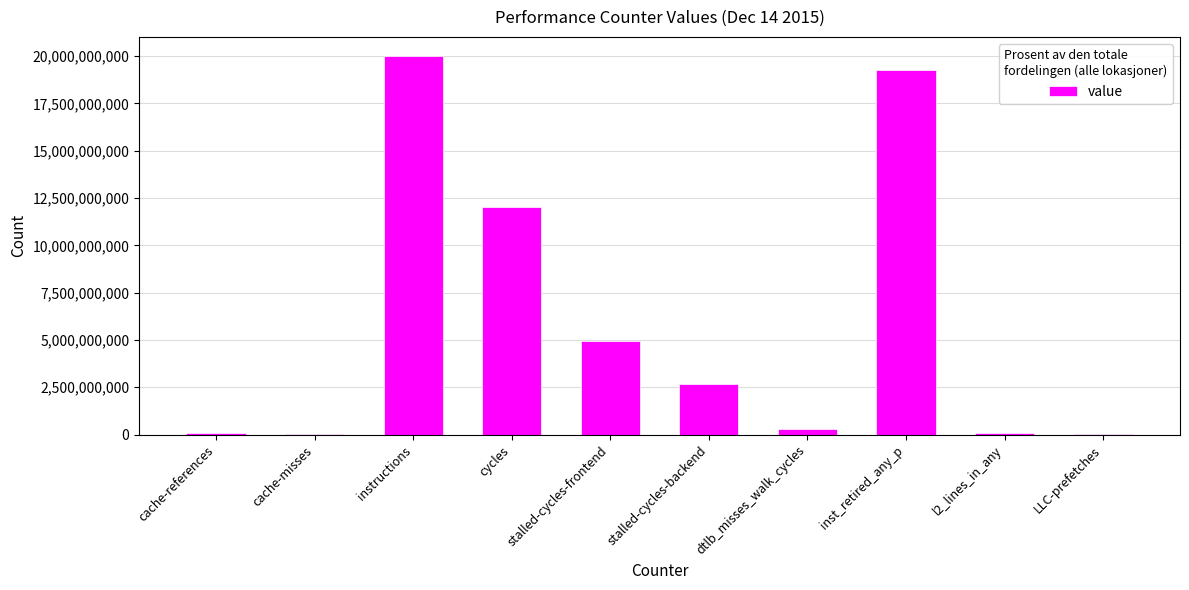

Are the bars grouped side by side (vs. stacked)?

No